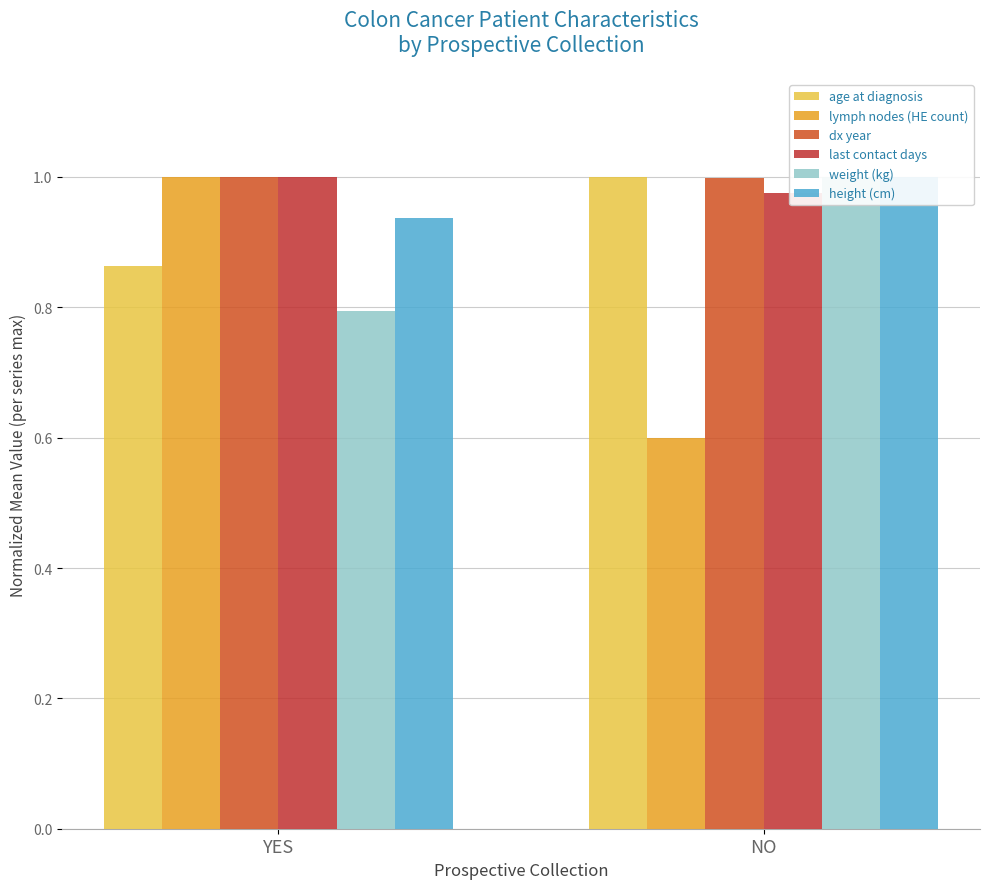

What are all the series names shown in the legend?

age at diagnosis, lymph nodes (HE count), dx year, last contact days, weight (kg), height (cm)